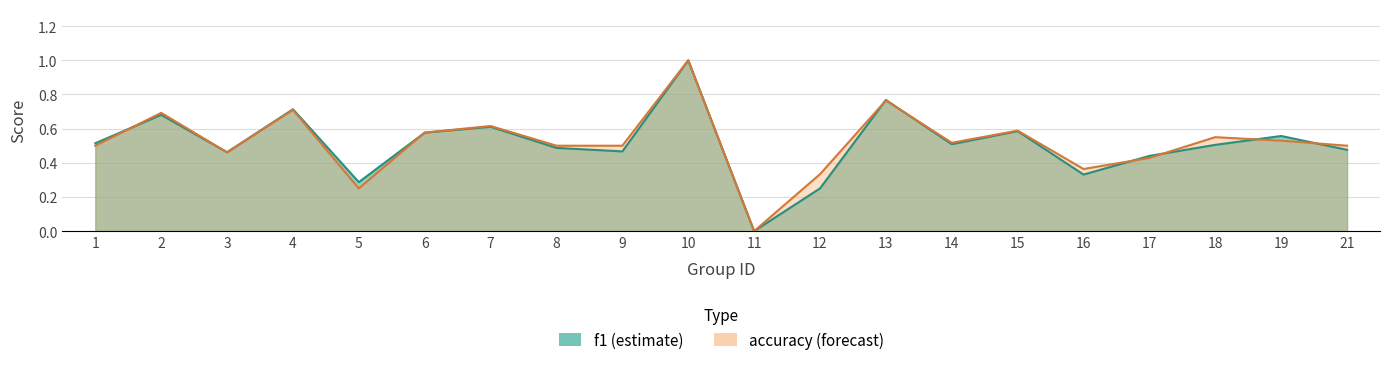

Count the f1 values in the range 0 to 1.

20